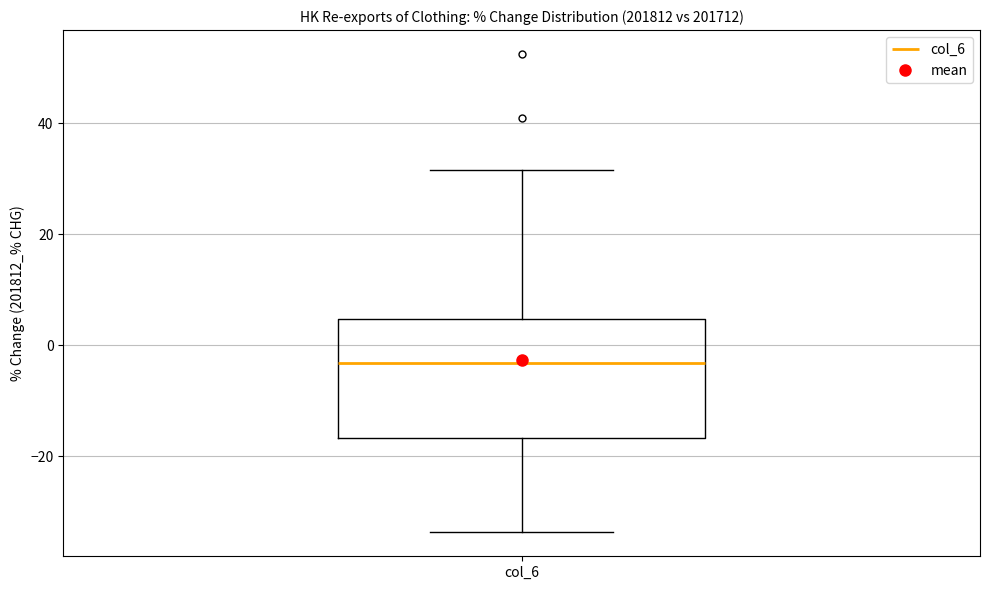

Where does the median line of the box for col_6 sit on the y-axis? The values are not printed on the chart, so give them approximately, as read against the axis.

-4